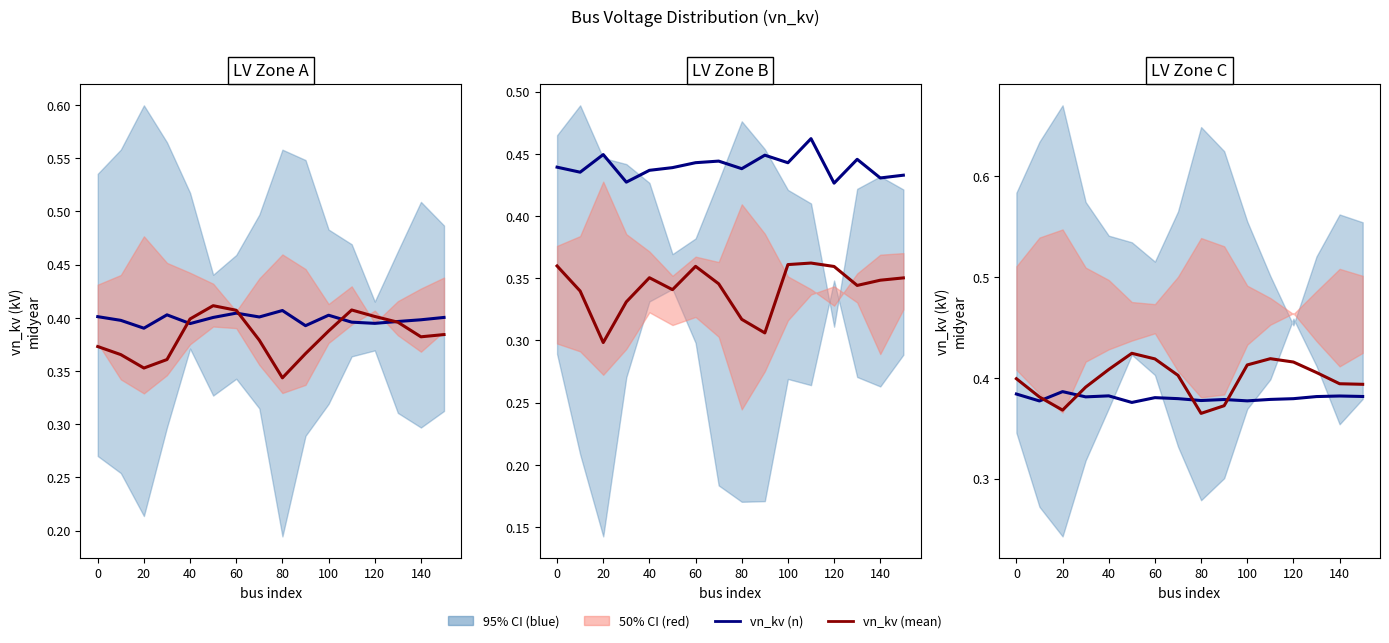

What is the sum of all vn_kv (mean) values?

6.4